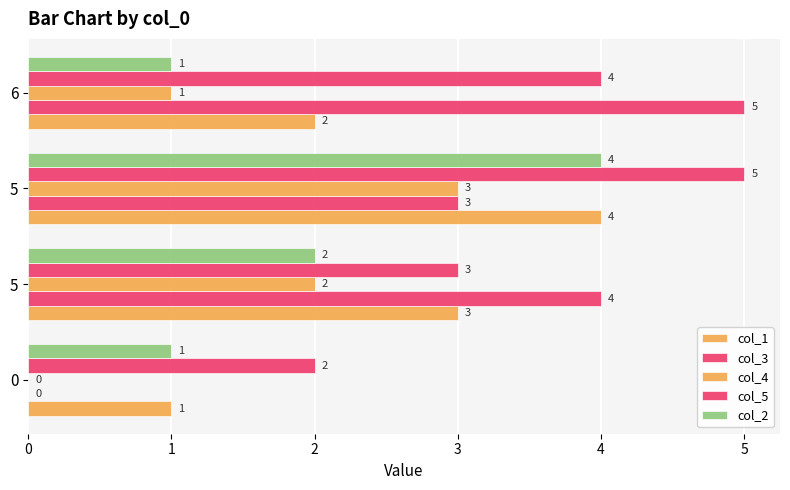

List the series in order of their peak value, highest first.

col_3, col_5, col_1, col_2, col_4